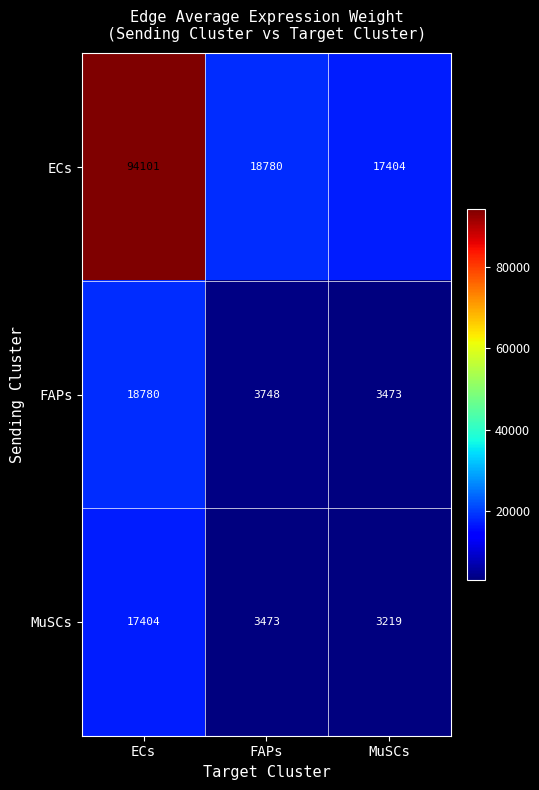

At ECs, list the series in order from largest to smallest.

ECs, FAPs, MuSCs